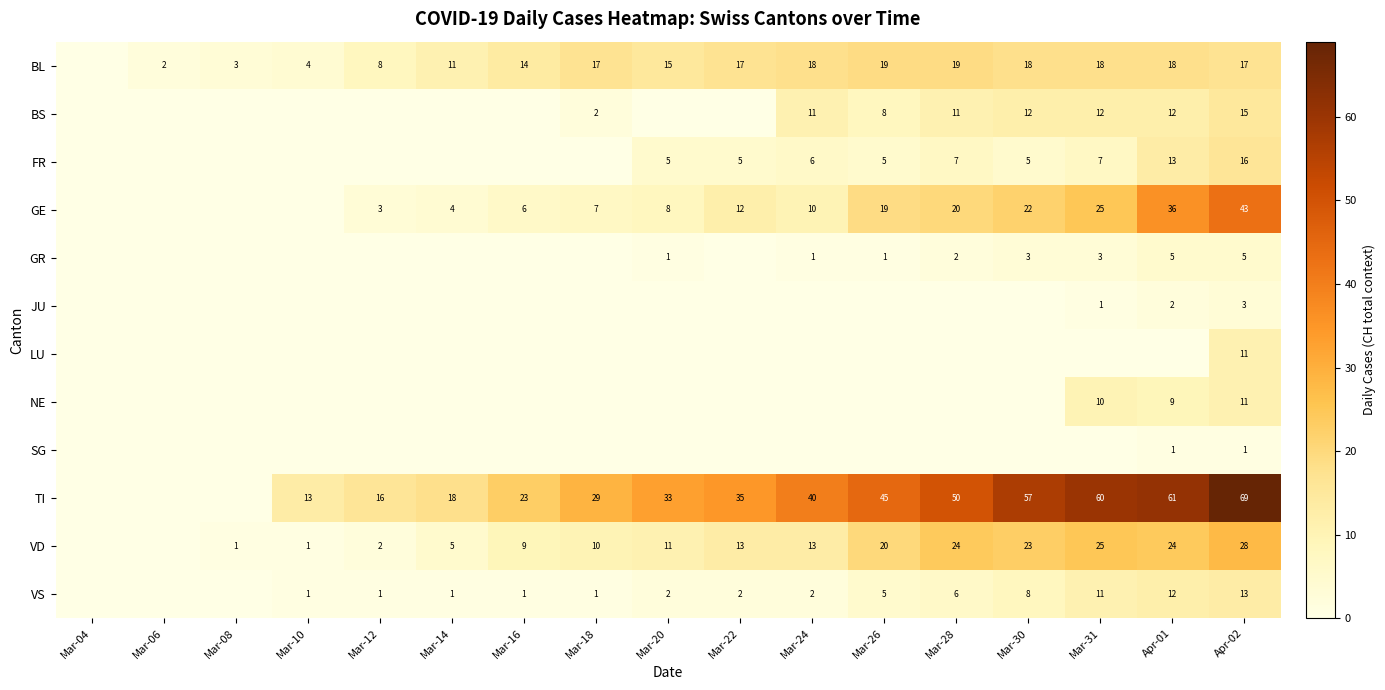

Which category has the highest value across all series?

Apr-02